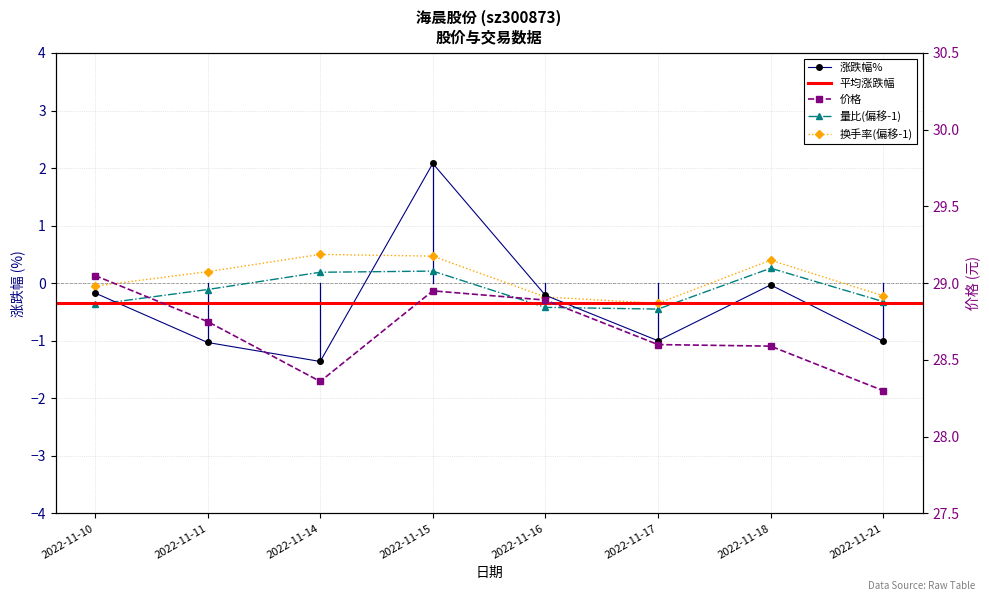

Which label corresponds to the smallest value in the chart?

2022-11-14